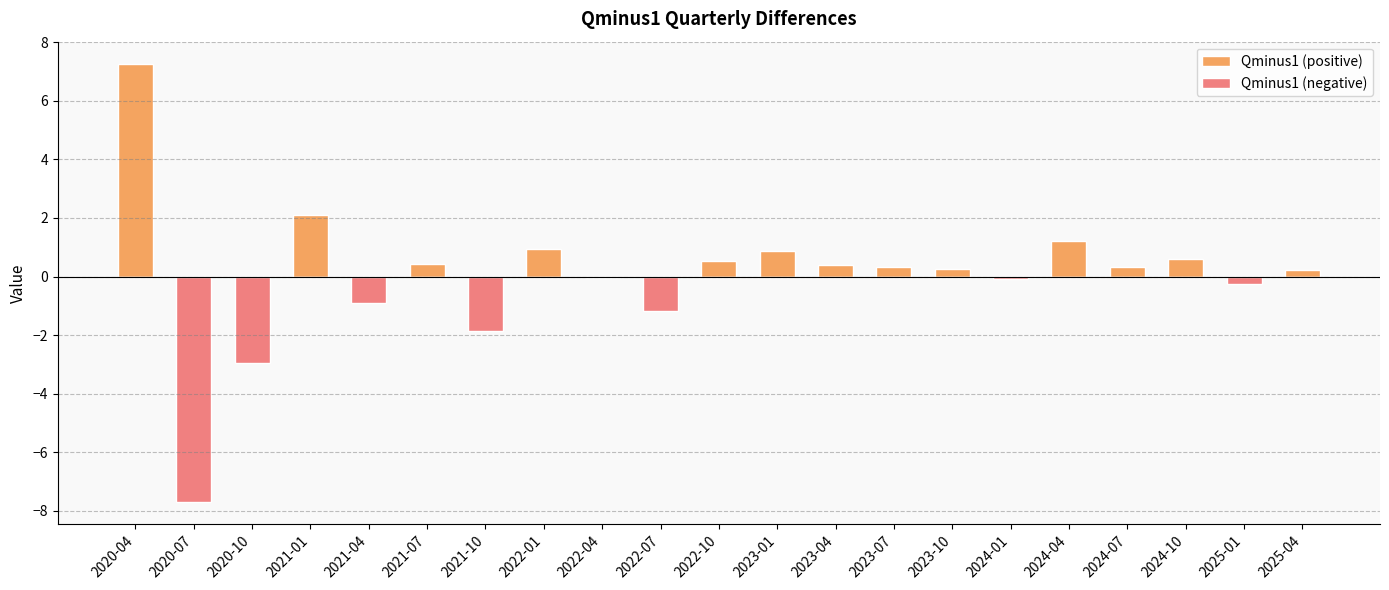

What is the difference between the Qminus1 (positive) values at 2025-01 and 2023-10?

0.3